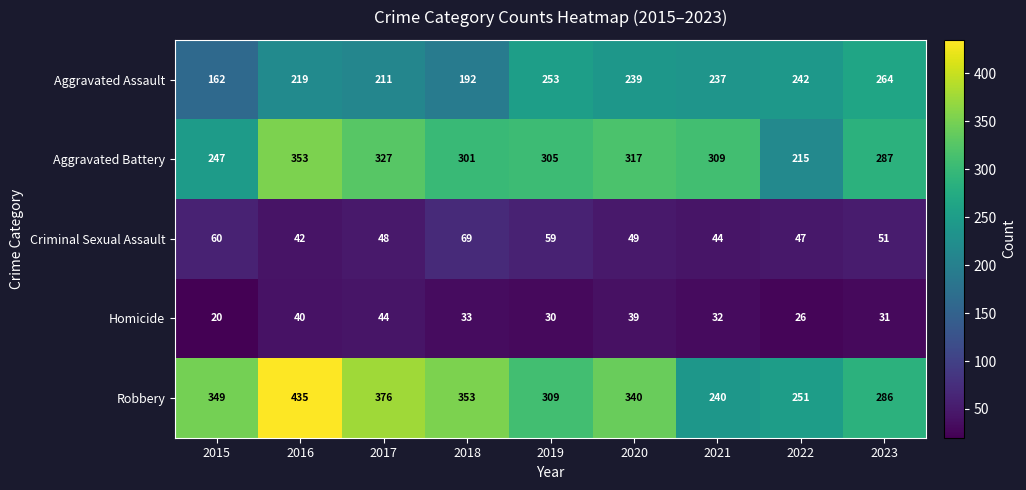

What is the maximum value shown in the chart?

435